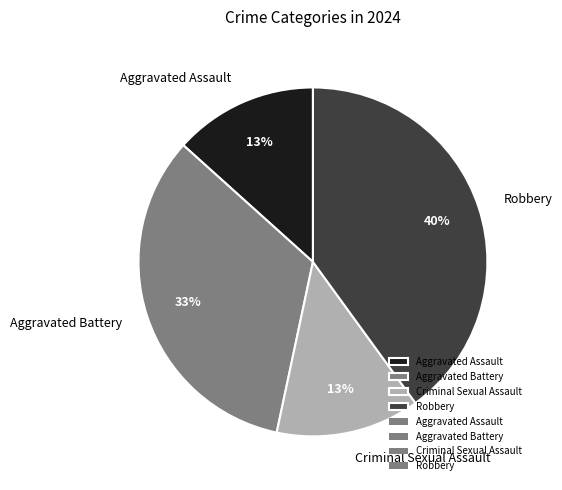

Which category has the biggest portion of the pie?

Robbery